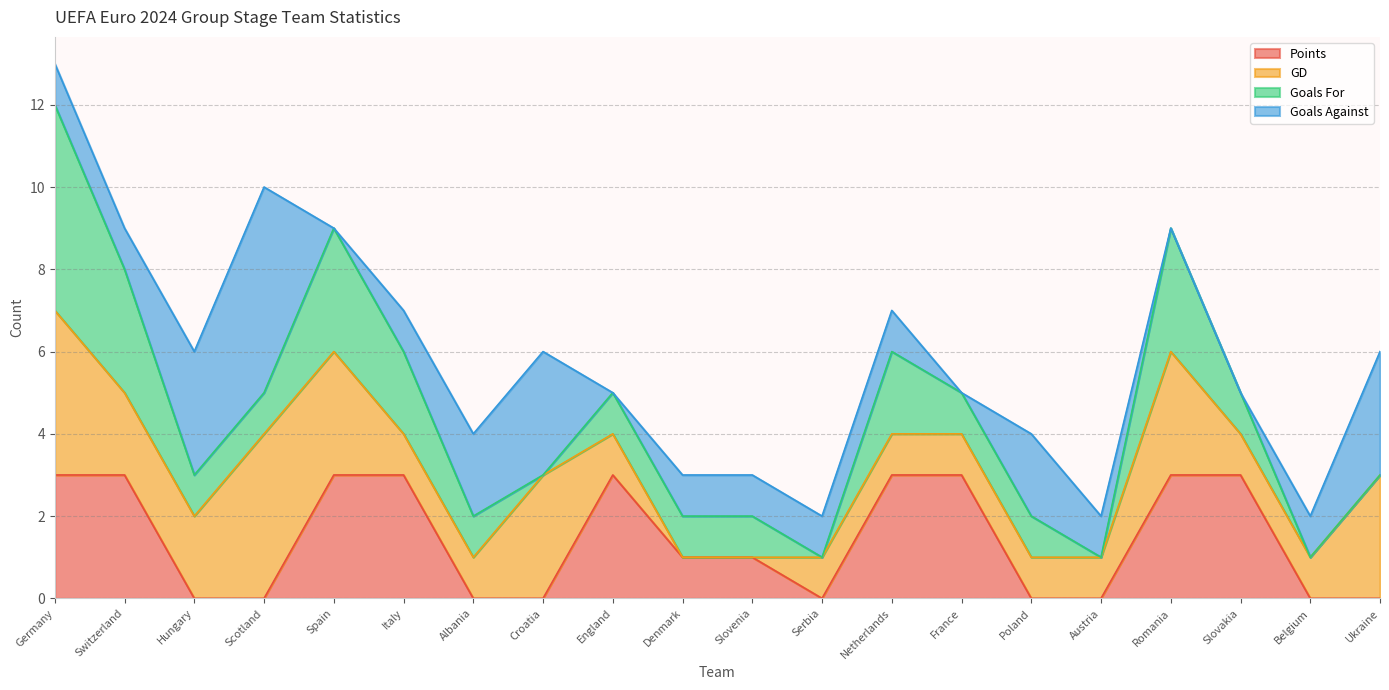

How many interior local valleys does the Goals For series have?

3